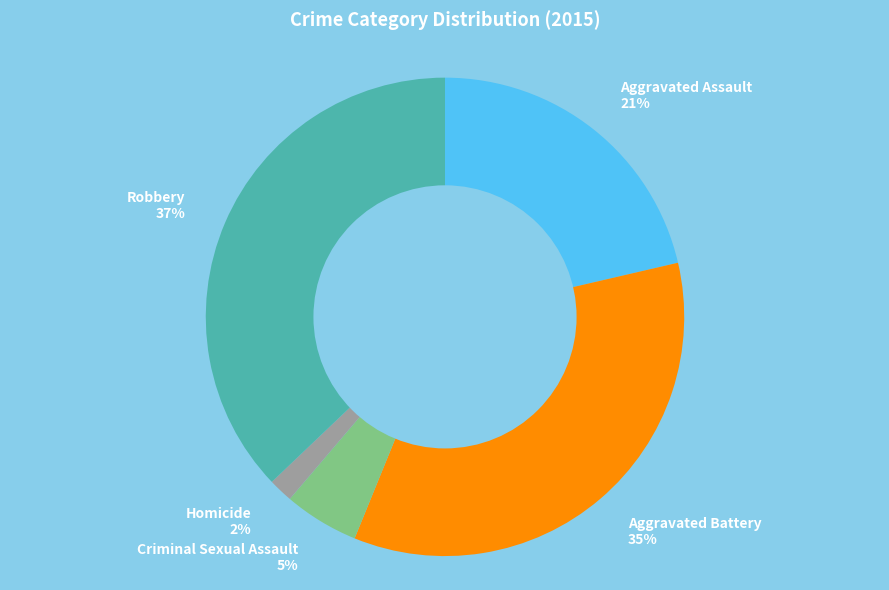

What percentage is the Aggravated Battery slice, to the nearest percent?

35%